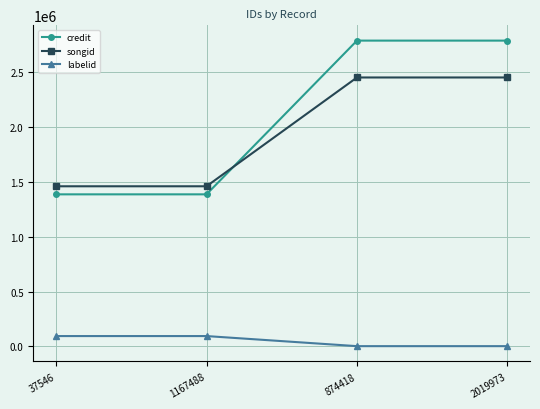

Does the chart have visible grid lines?

Yes